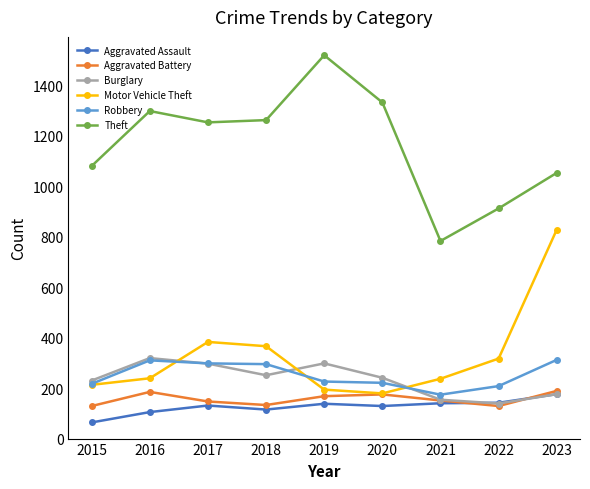

At which category does the chart reach its peak across all series?

2019